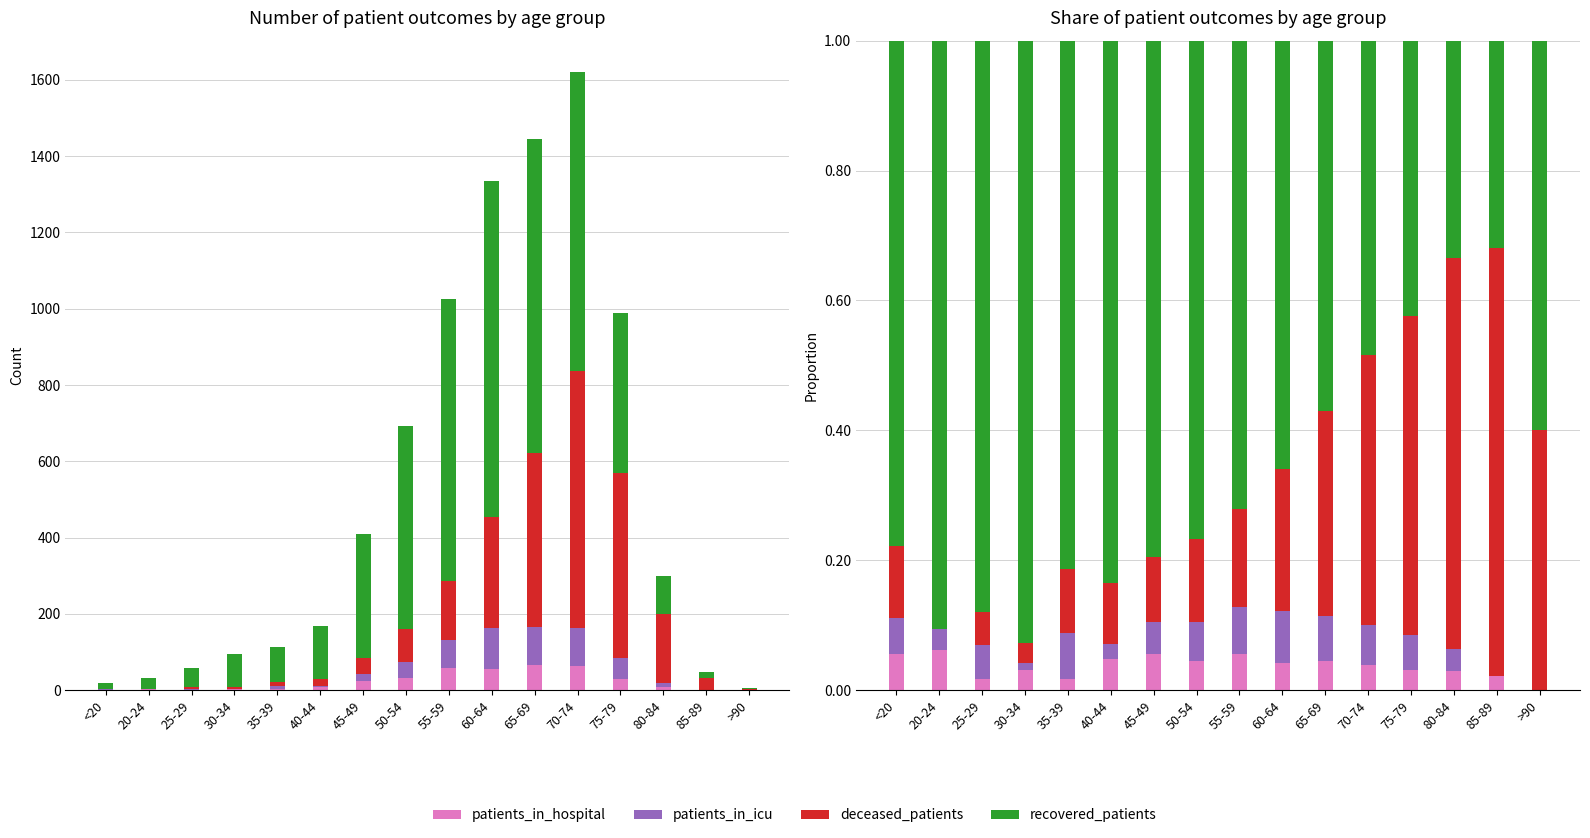

Reading right to left, extract all data points from this chart.

patients_in_hospital: 0.0	0.0	0.0	0.0	0.0	0.0	0.0	0.1	0.0	0.1	0.0	0.0	0.0	0.0	0.1	0.1
patients_in_icu: 0.0	0.0	0.0	0.1	0.1	0.1	0.1	0.1	0.1	0.0	0.0	0.1	0.0	0.1	0.0	0.1
deceased_patients: 0.4	0.7	0.6	0.5	0.4	0.3	0.2	0.2	0.1	0.1	0.1	0.1	0.0	0.1	0.0	0.1
recovered_patients: 0.6	0.3	0.3	0.4	0.5	0.6	0.7	0.7	0.8	0.8	0.8	0.8	0.9	0.9	0.9	0.8